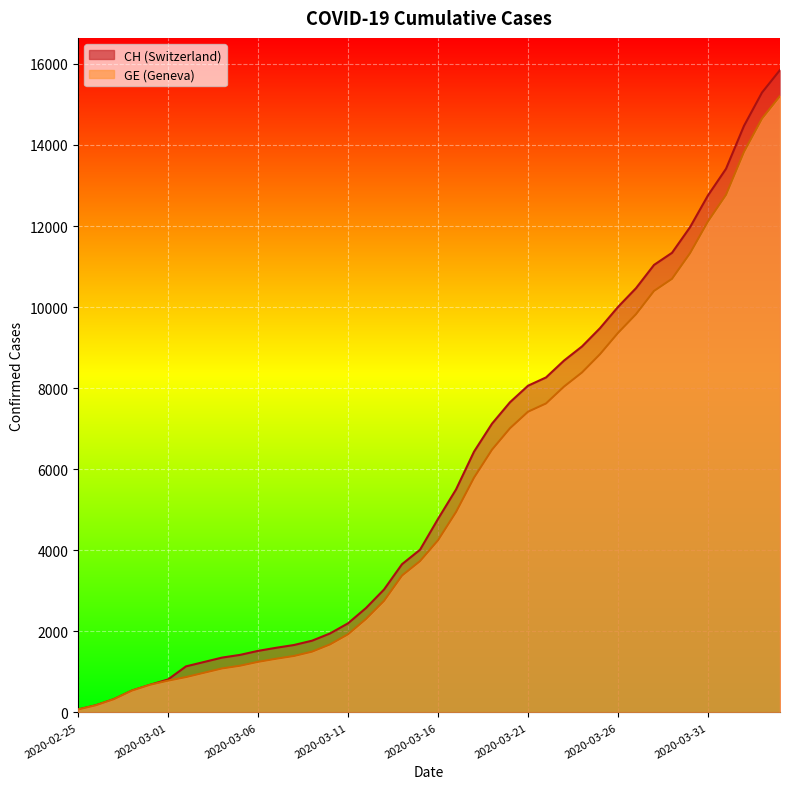

True or false: GE has a value of 13543 at 2020-03-24.

False